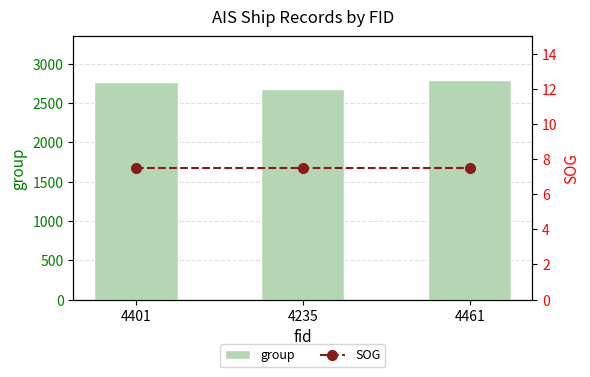

At which category is the sum across all series the highest?

4461